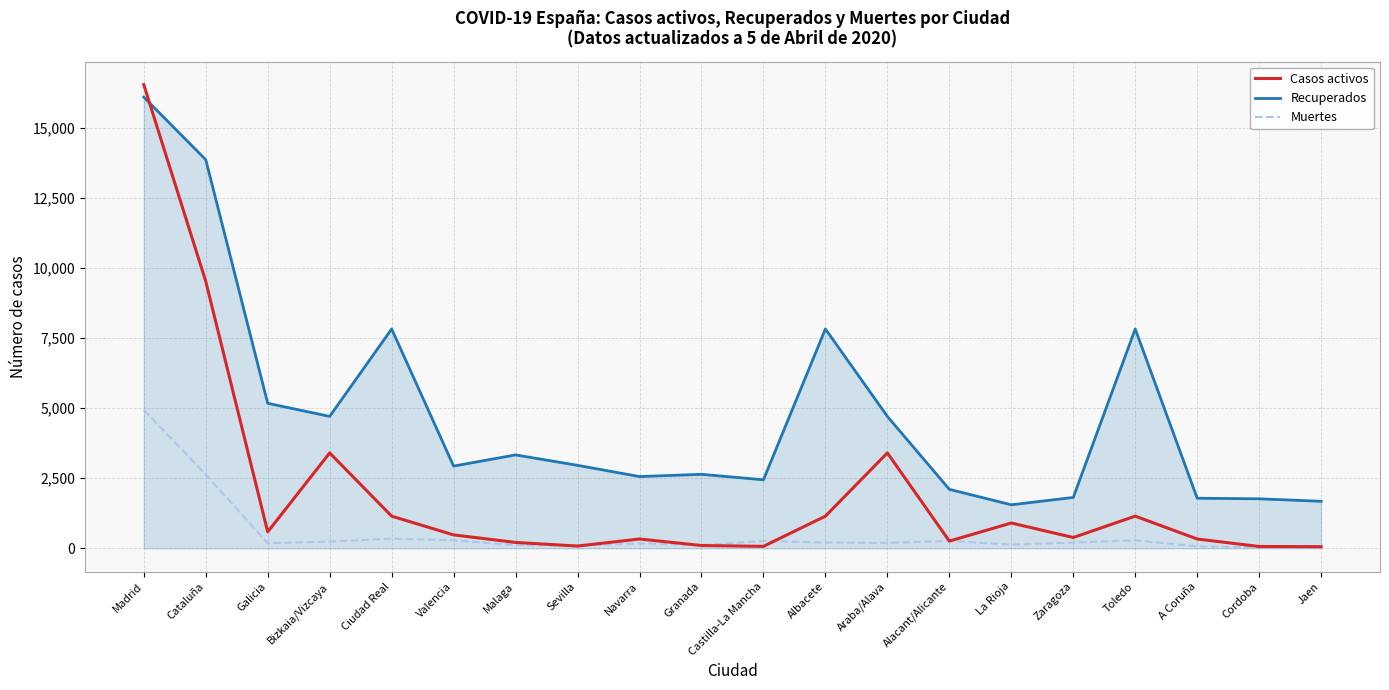

What position from the right is Araba/Alava?

8